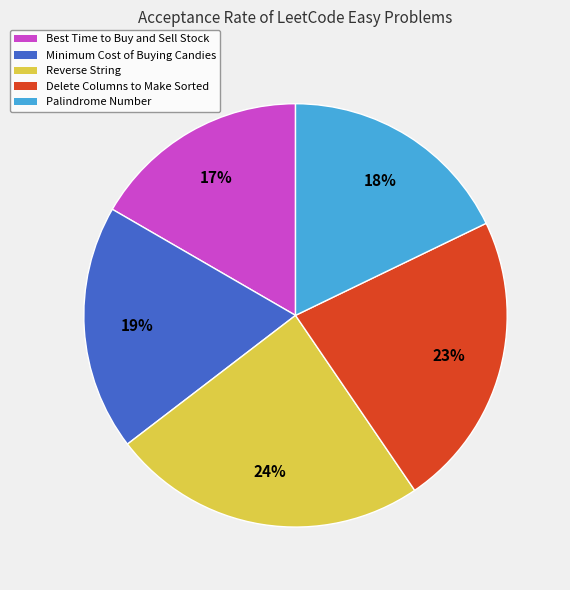

Does Palindrome Number account for over 50% of the chart?

No